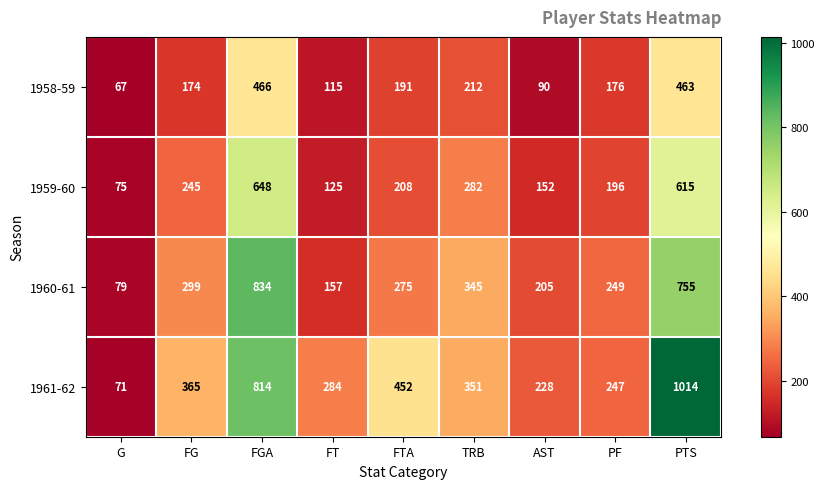

Which series changed the most between G and FT?

1961-62